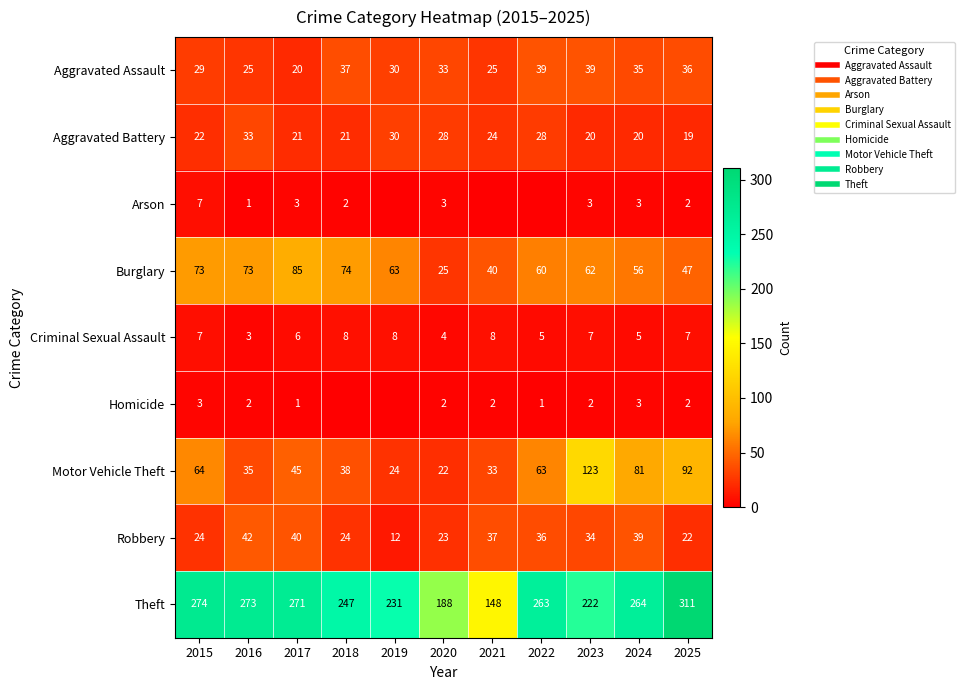

What is the minimum value for Aggravated Battery?

19